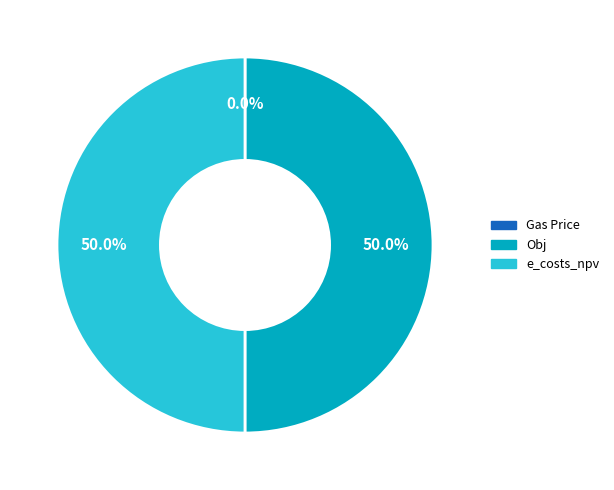

Is the sum of Obj and e_costs_npv greater than half?

Yes